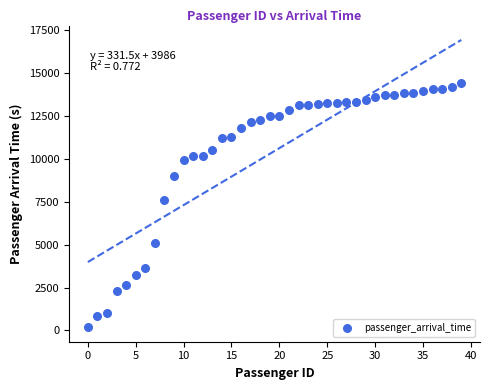

What Y value in the scatter plot is closest to 7298?

7582